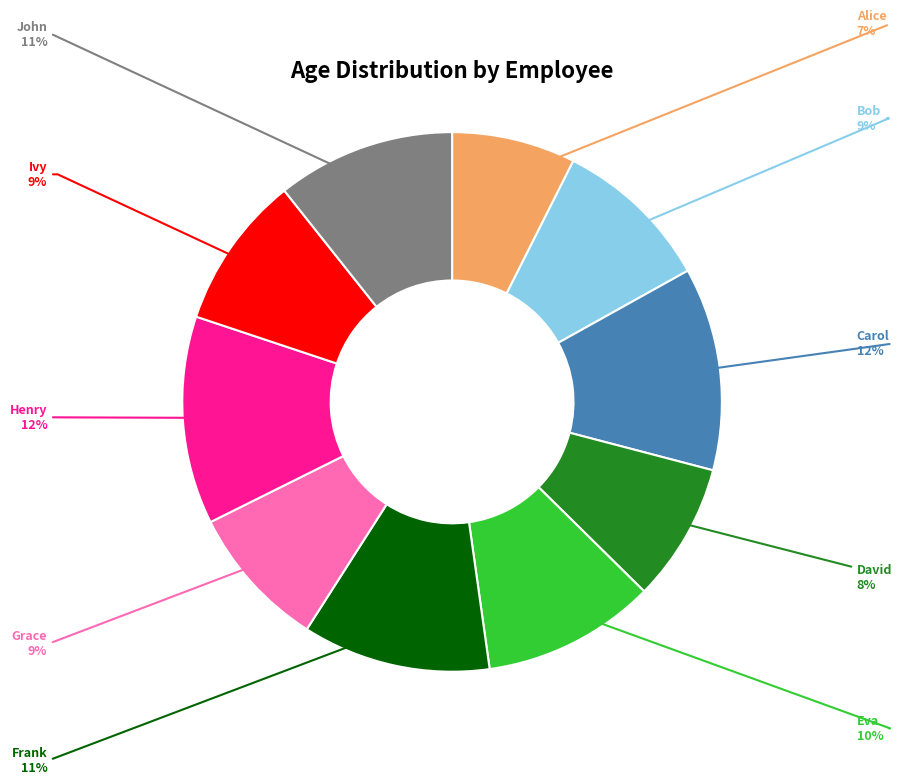

Does any single category account for the majority?

No